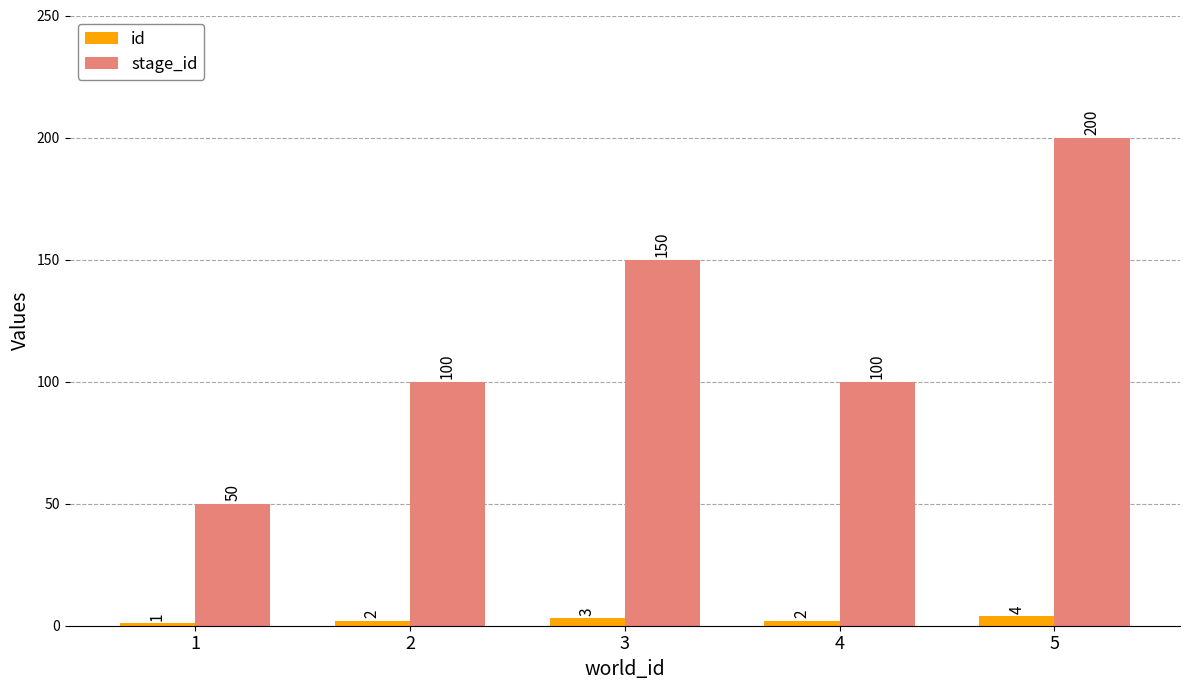

Between 1 and 2, which series saw the biggest shift?

stage_id